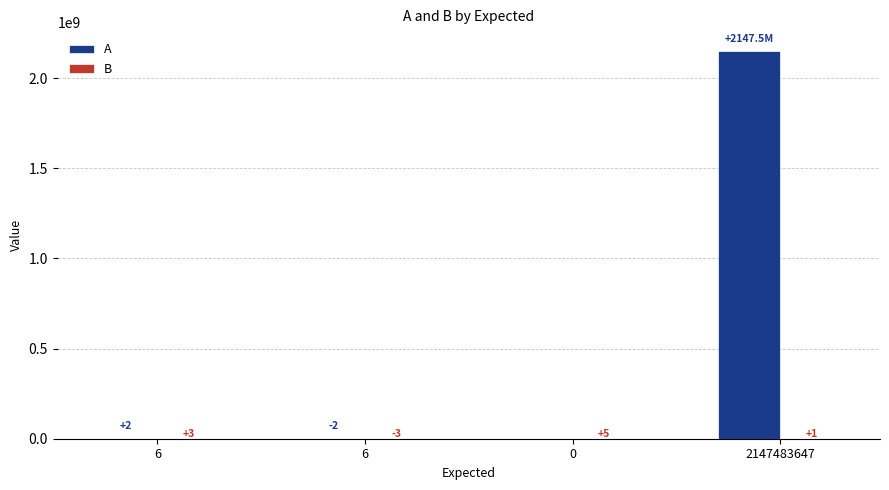

At which label does A first exceed 2?

2147483647